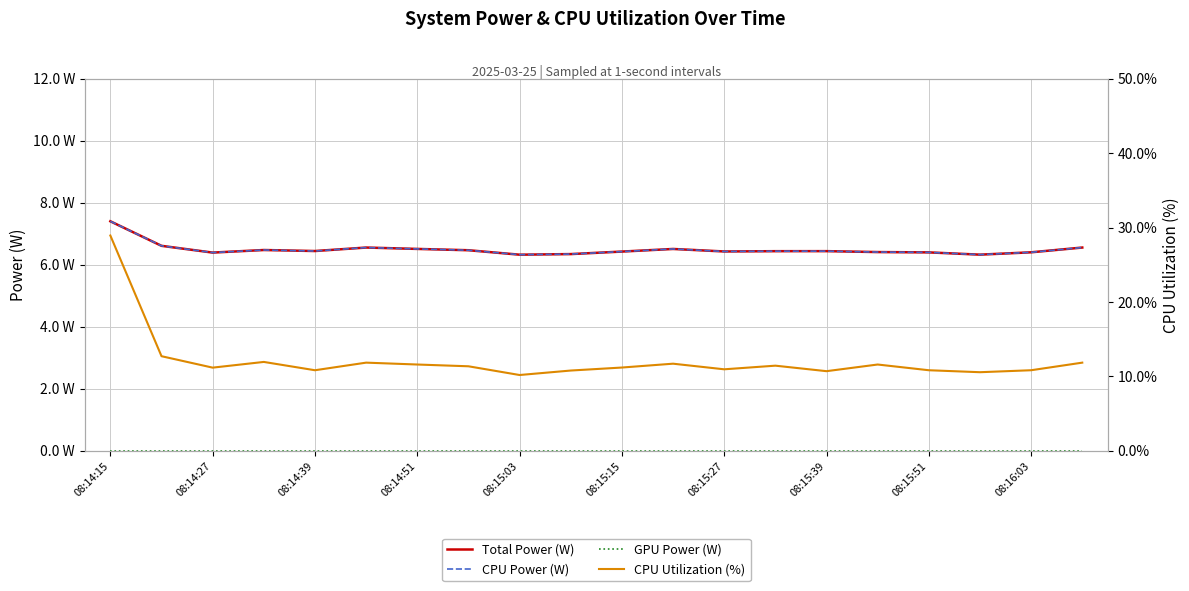

Which category has the lowest value across all series?

08:14:15